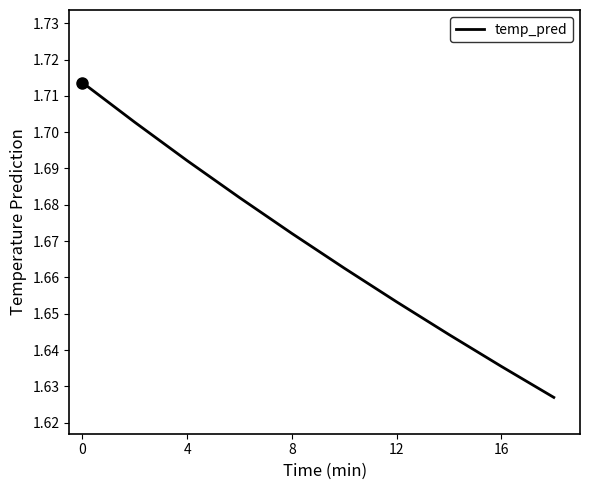

The chart shows a value of 1.1 at 0. True or false?

False